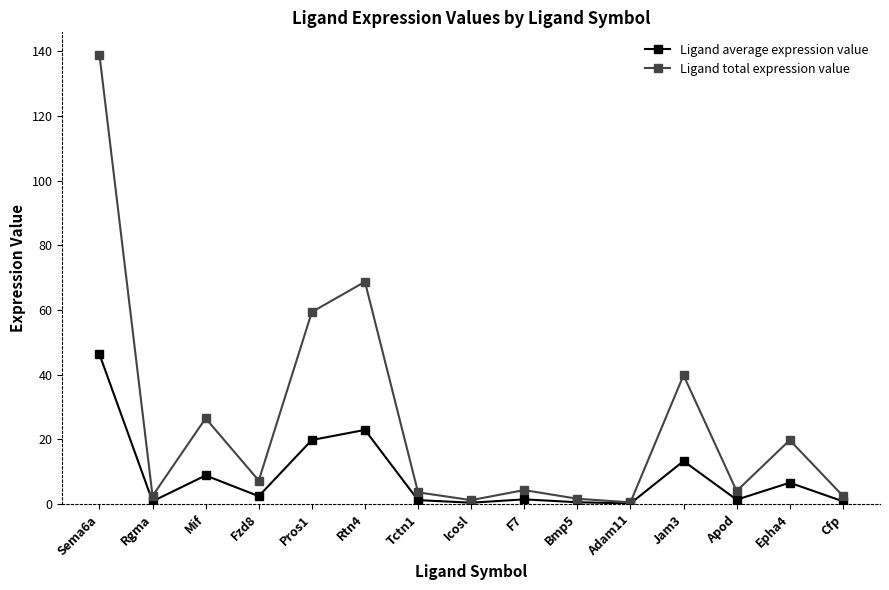

Count the number of data series in this chart.

2